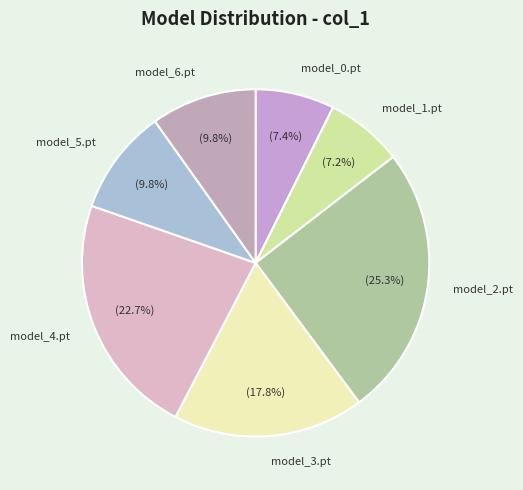

How many segments does this pie chart have?

7